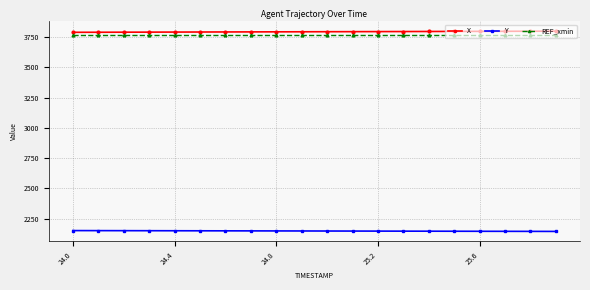

How many data points in X are above 3793?

11